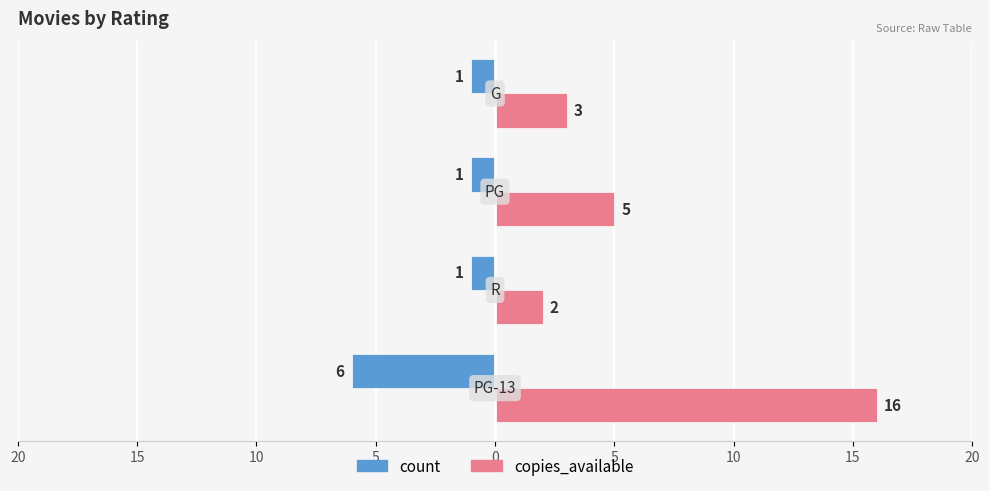

What are all the series names shown in the legend?

count, copies_available